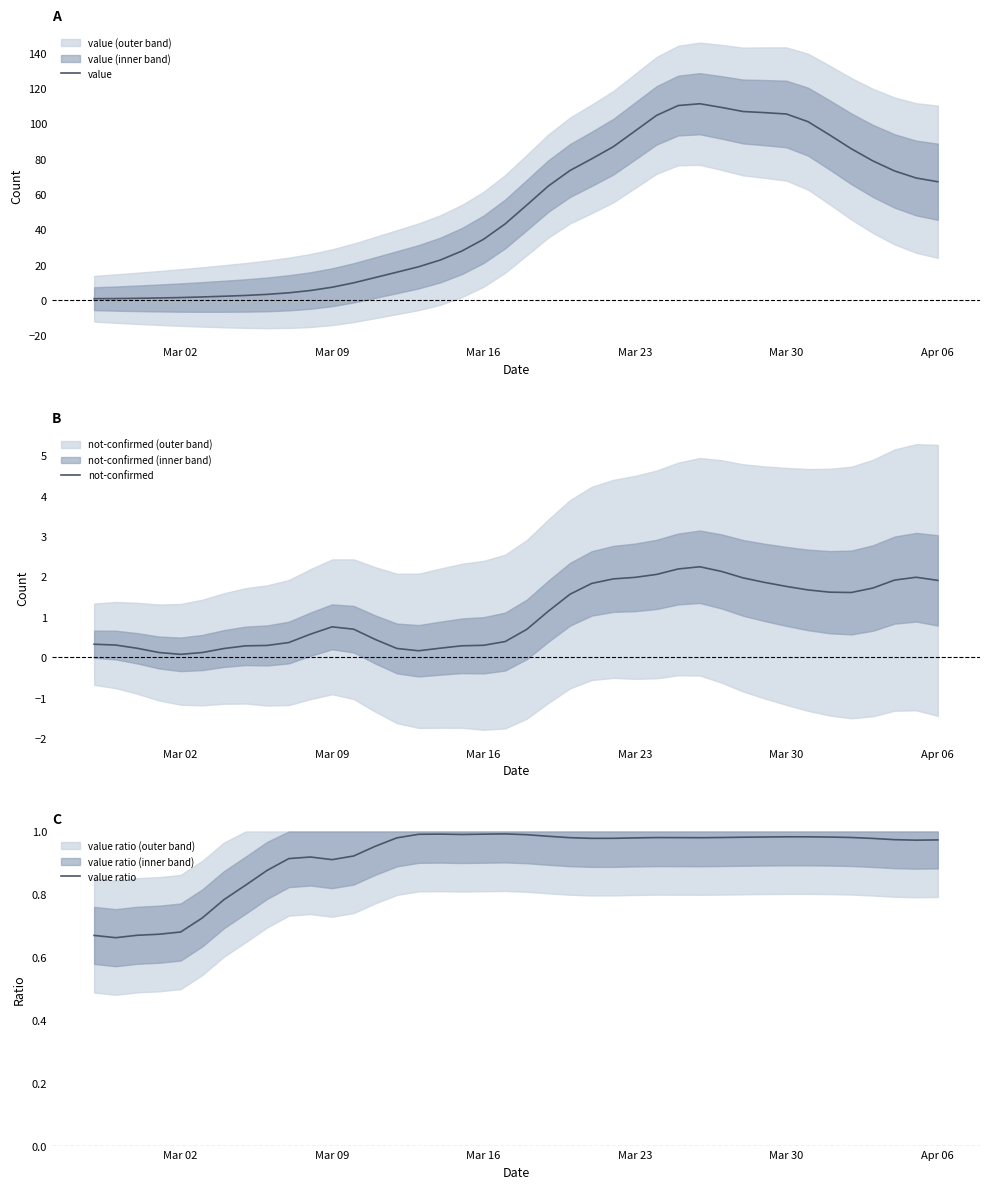

How many interior local valleys does the not-confirmed series have?

3